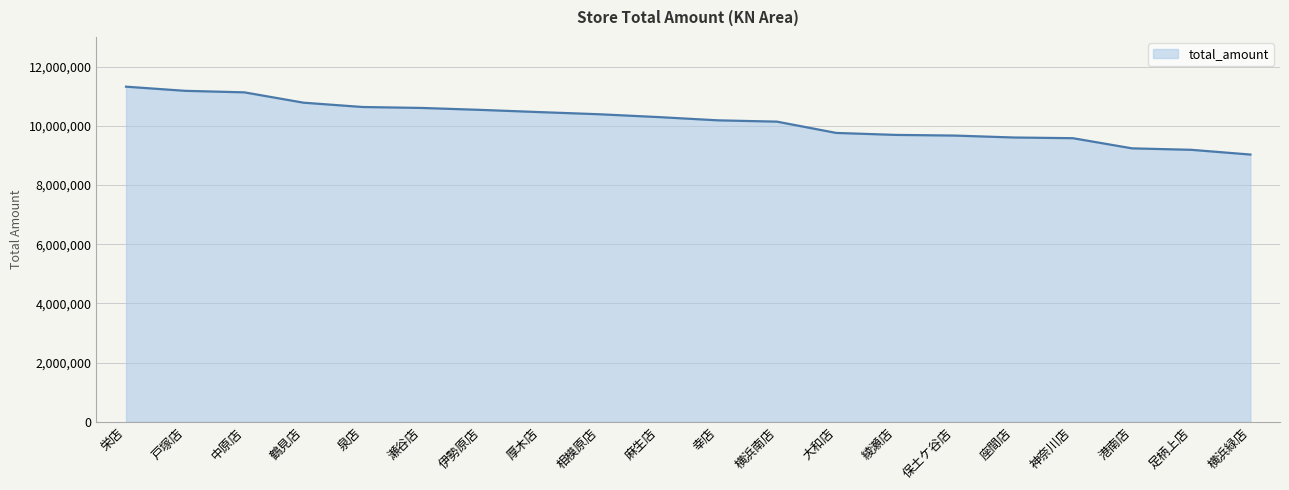

The chart shows a value of 9186975 at 足柄上店. True or false?

True